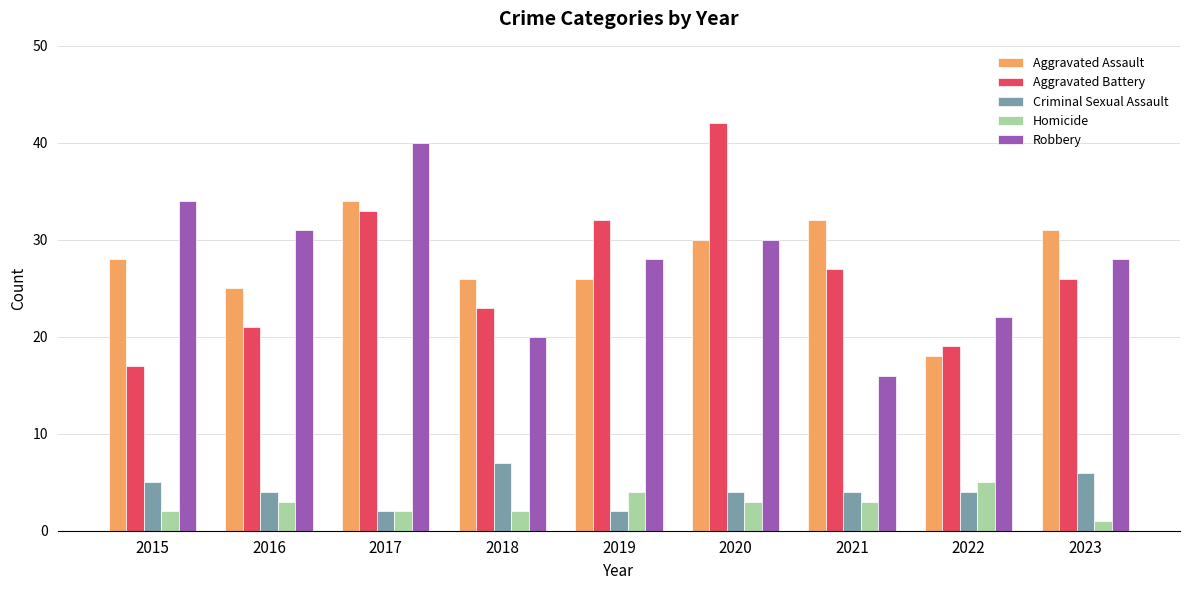

Which series has the largest range (max minus min)?

Aggravated Battery